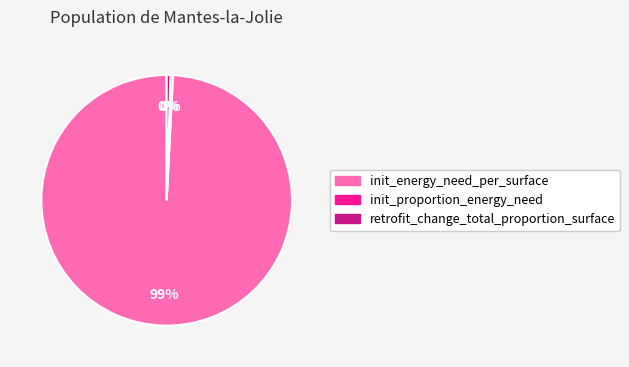

Between init_proportion_energy_need and init_energy_need_per_surface, which is larger?

init_energy_need_per_surface